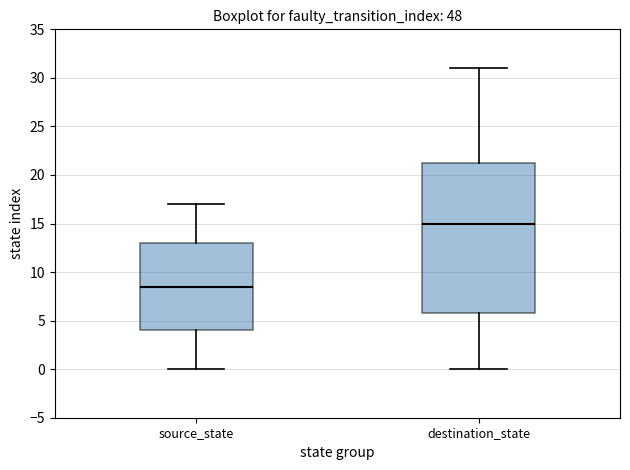

Comparing the boxes themselves (not the whiskers), which one is the tallest?

destination_state